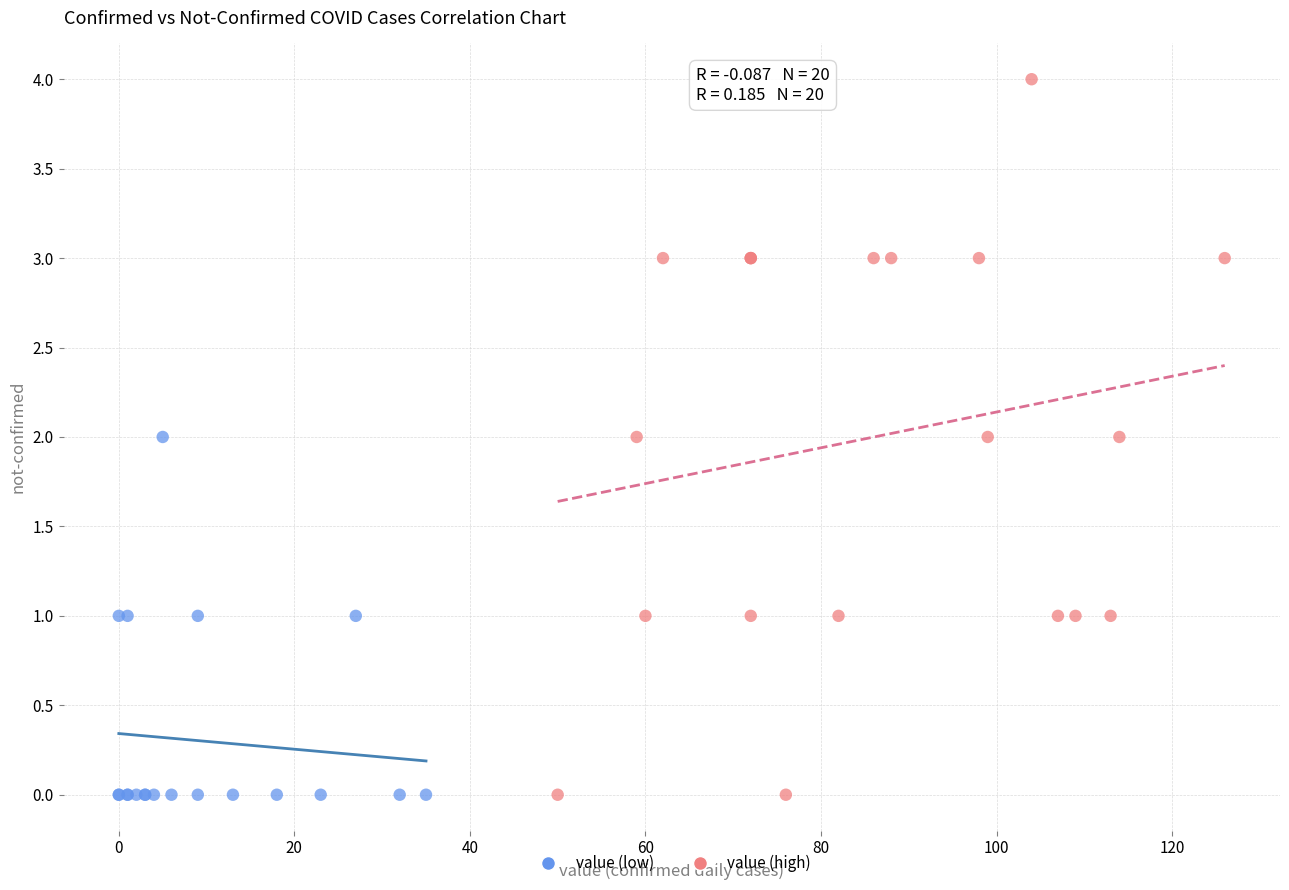

Which series reaches the maximum Y coordinate?

value (high)